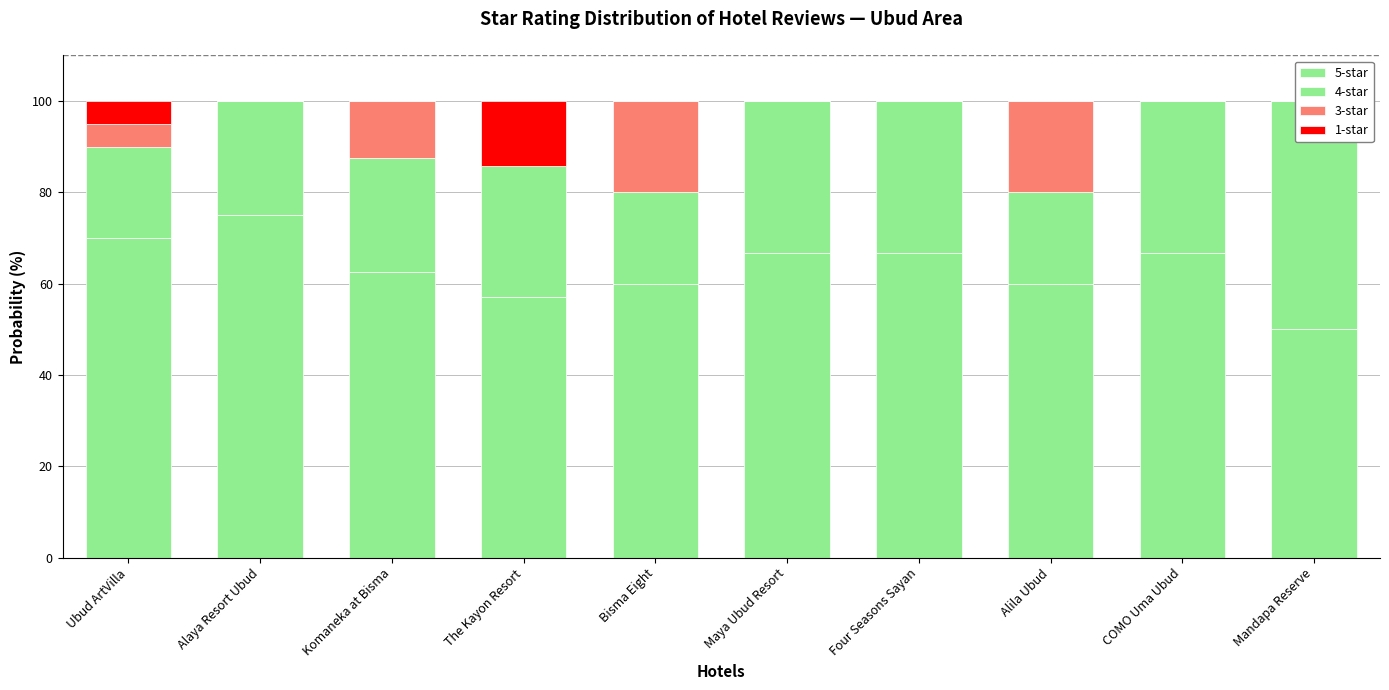

What is the difference between the 4-star values at Komaneka at Bisma and Bisma Eight?

5.0